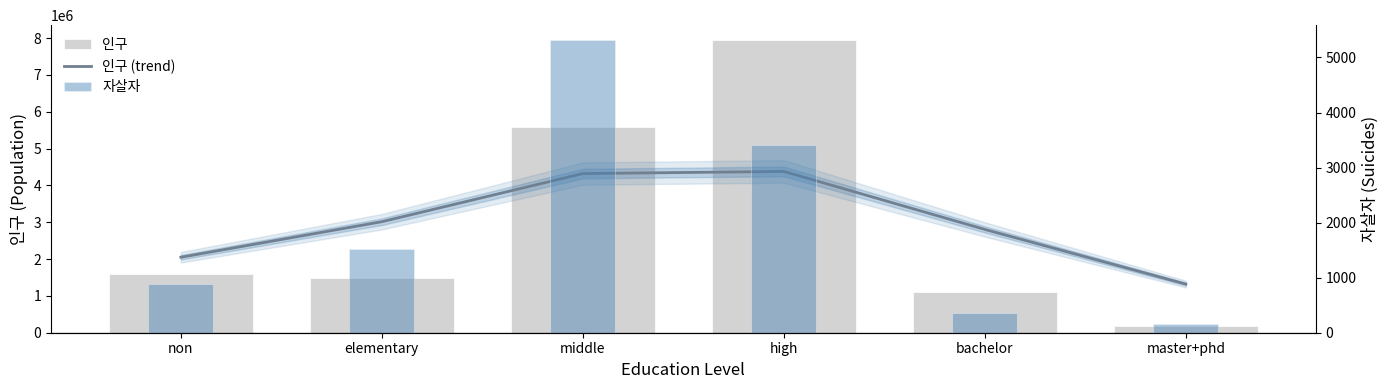

What is the difference between the 인구 (trend) values at bachelor and non?

755020